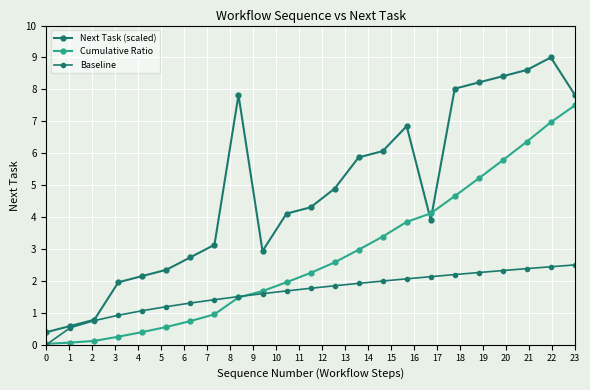

Is this an area chart (filled region under the line)?

No